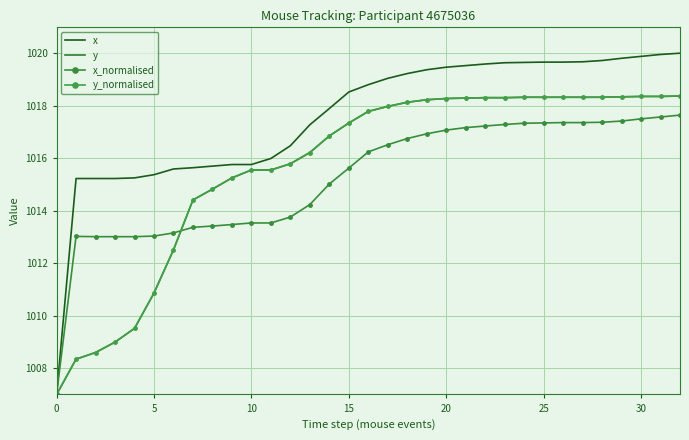

Which category has the highest value across all series?

32